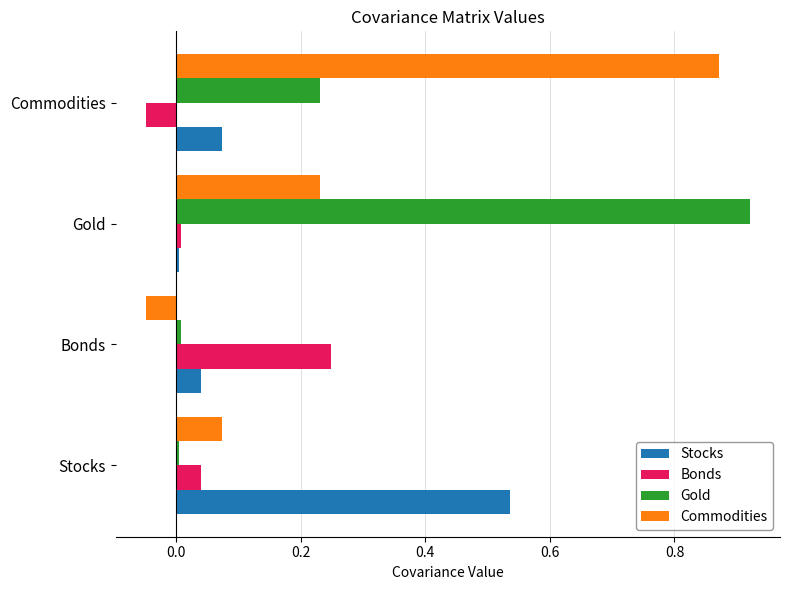

Rank the series by their maximum value, from highest to lowest.

Gold, Commodities, Stocks, Bonds